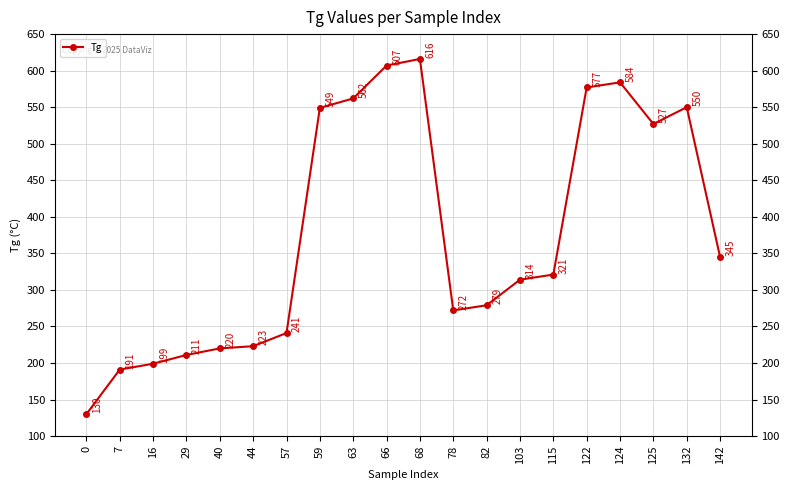

The value at 63 is 731. True or false?

False